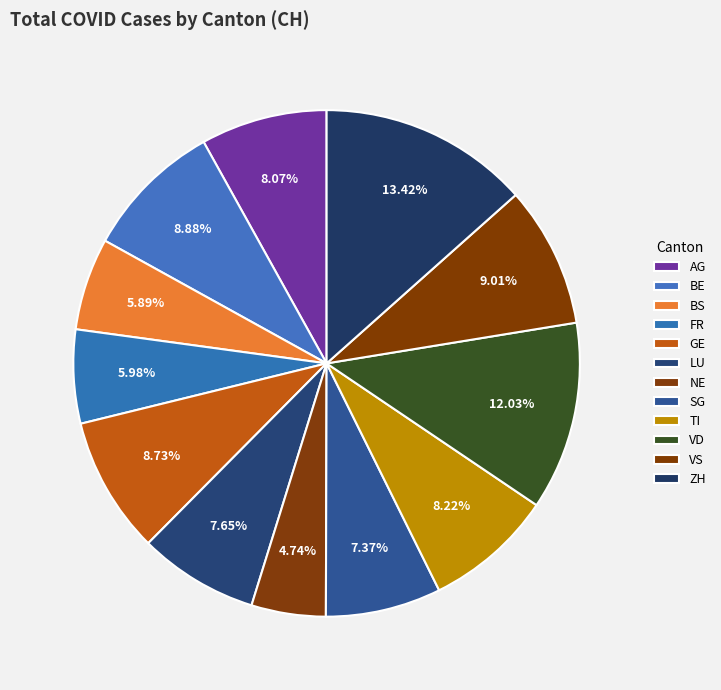

Count the number of slices in the pie.

12